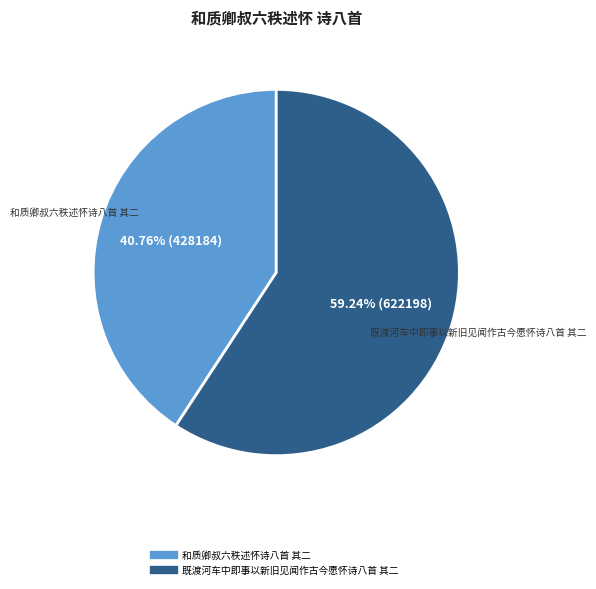

To the nearest percent, what is the average slice percentage?

50%